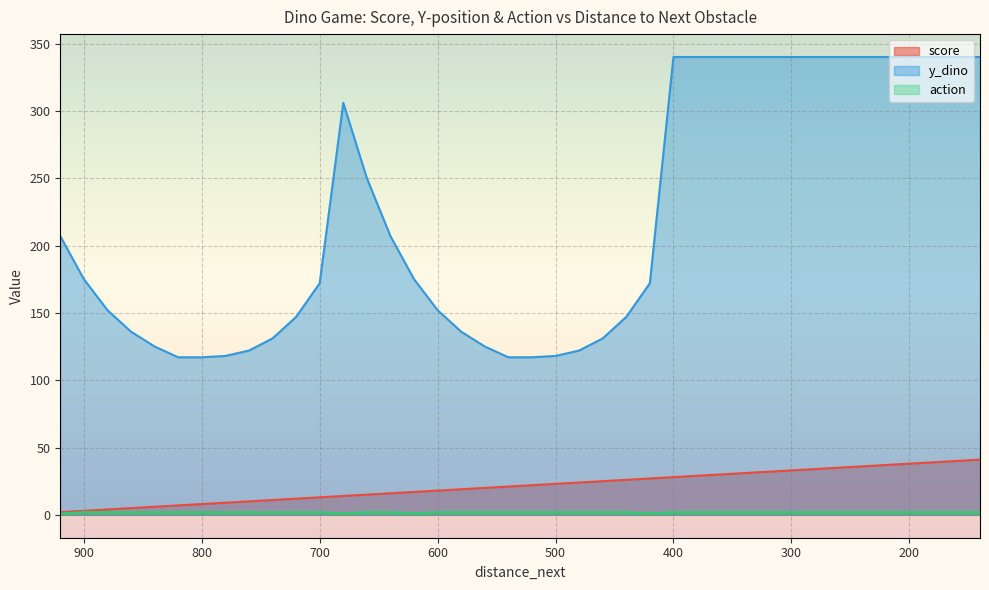

How many distinct data groups are displayed?

3